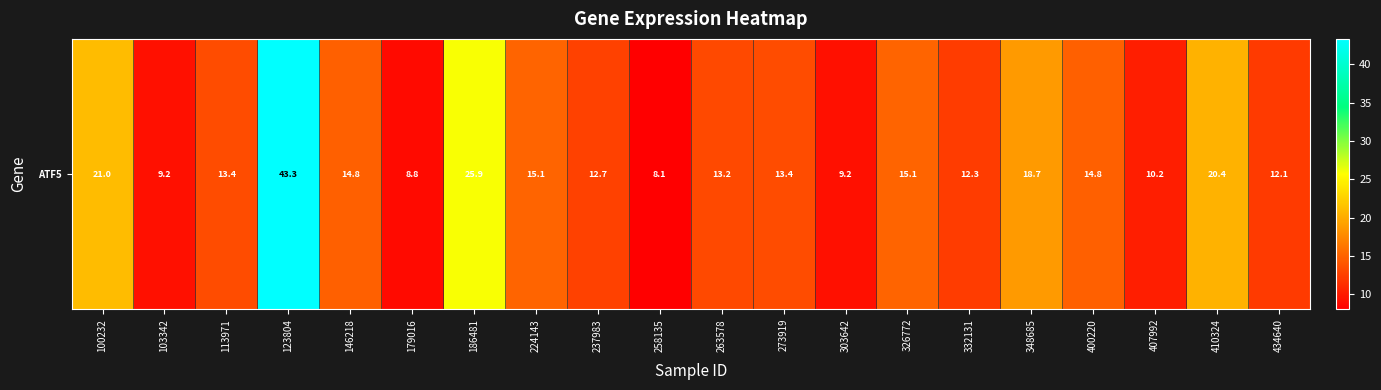

The chart shows a value of 12.1 at 434640. True or false?

True